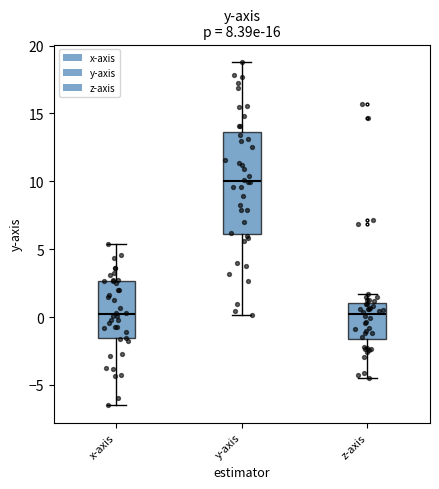

Reading left to right, transcribe this box plot: for each box, give where its median line is, the range the box spans, and where its two whiskers end, as read against the y-axis. The values are not printed on the chart, so give them approximately, as read against the axis.

x-axis: median 0.0, box -1.5 to 2.5, whiskers -6.5 to 5.5
y-axis: median 10.0, box 6.0 to 13.5, whiskers 0.0 to 19.0
z-axis: median 0.0, box -1.5 to 1.0, whiskers -4.5 to 1.5